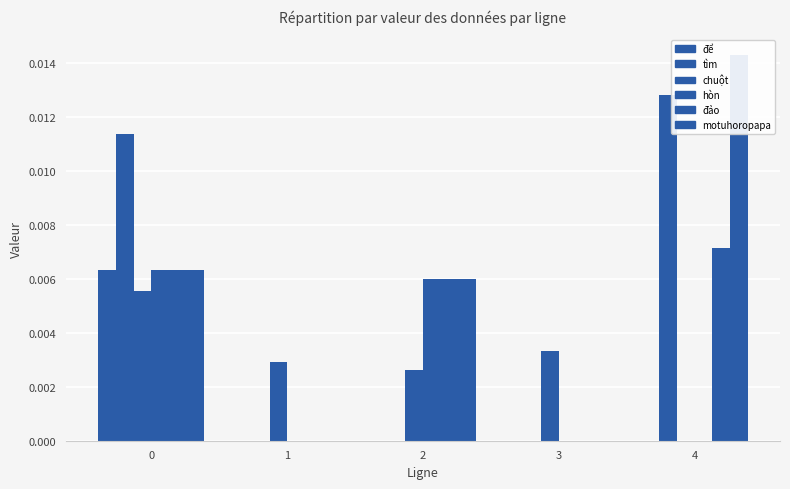

Which category has the lowest value across all series?

1